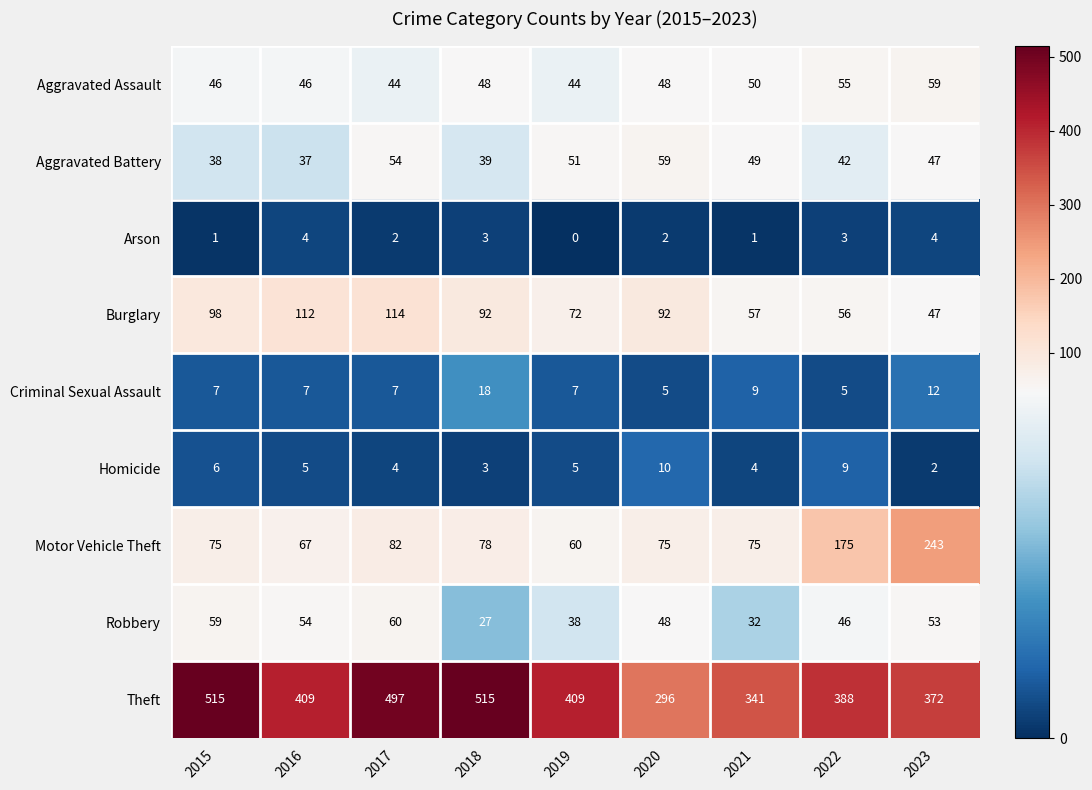

What value does the Robbery series have at 2016?

54